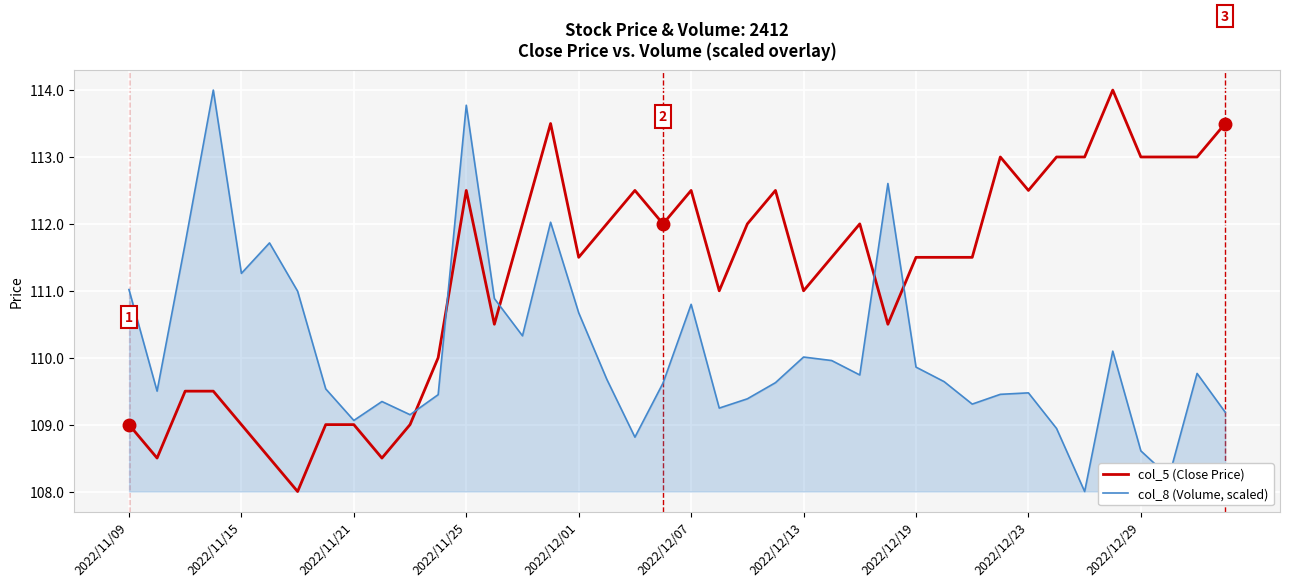

Which series has the largest total across all categories?

col_5 (Close Price)